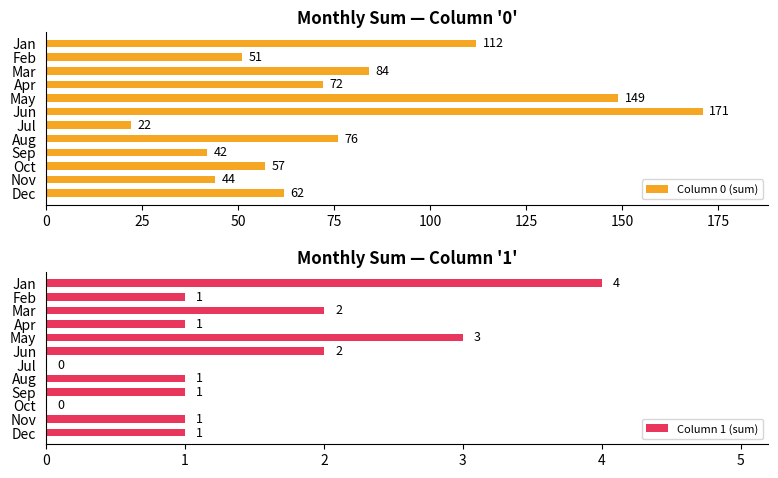

The Column 0 (sum) series shows 84 at Mar. True or false?

True